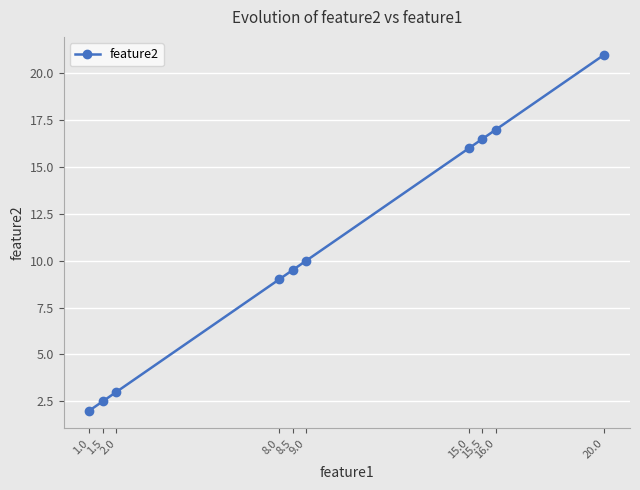

Between 1.5 and 8.0, which is larger?

8.0